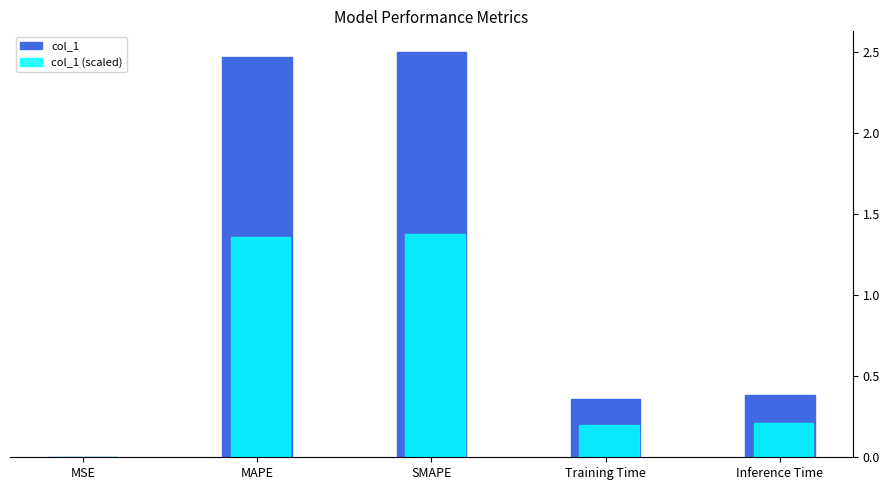

Where is col_1 nearest to the value 1?

Inference Time